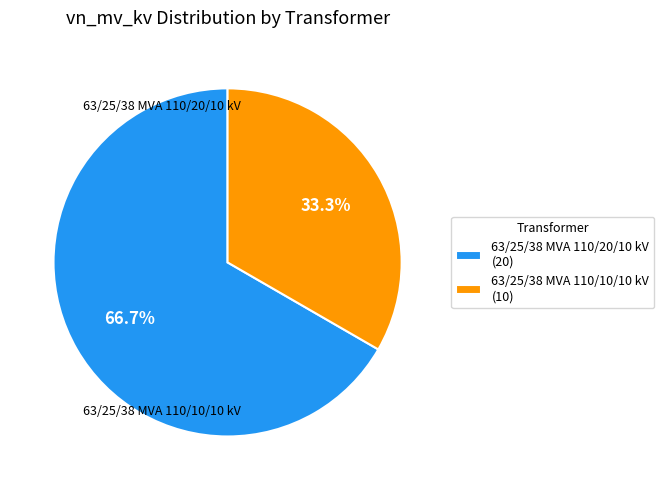

To the nearest percent, what portion does 63/25/38 MVA 110/10/10 kV represent?

33%